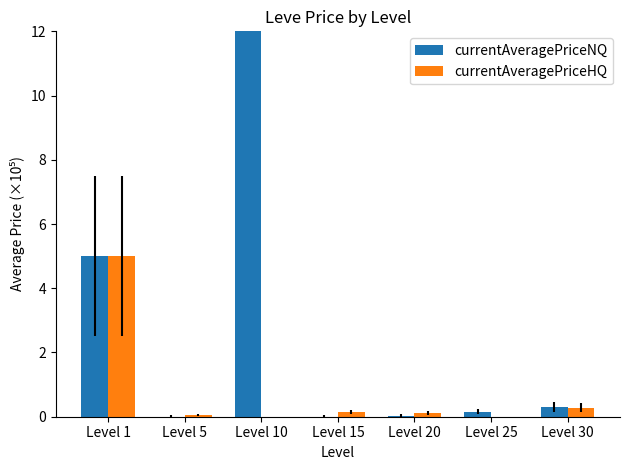

The currentAveragePriceNQ series shows 0.2 at Level 25. True or false?

True